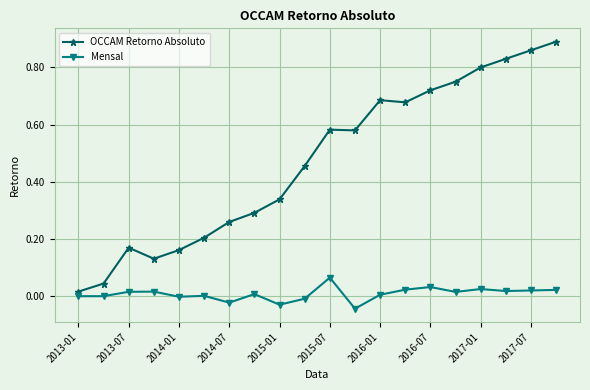

List the series in order of their overall mean, lowest first.

Mensal, OCCAM Retorno Absoluto